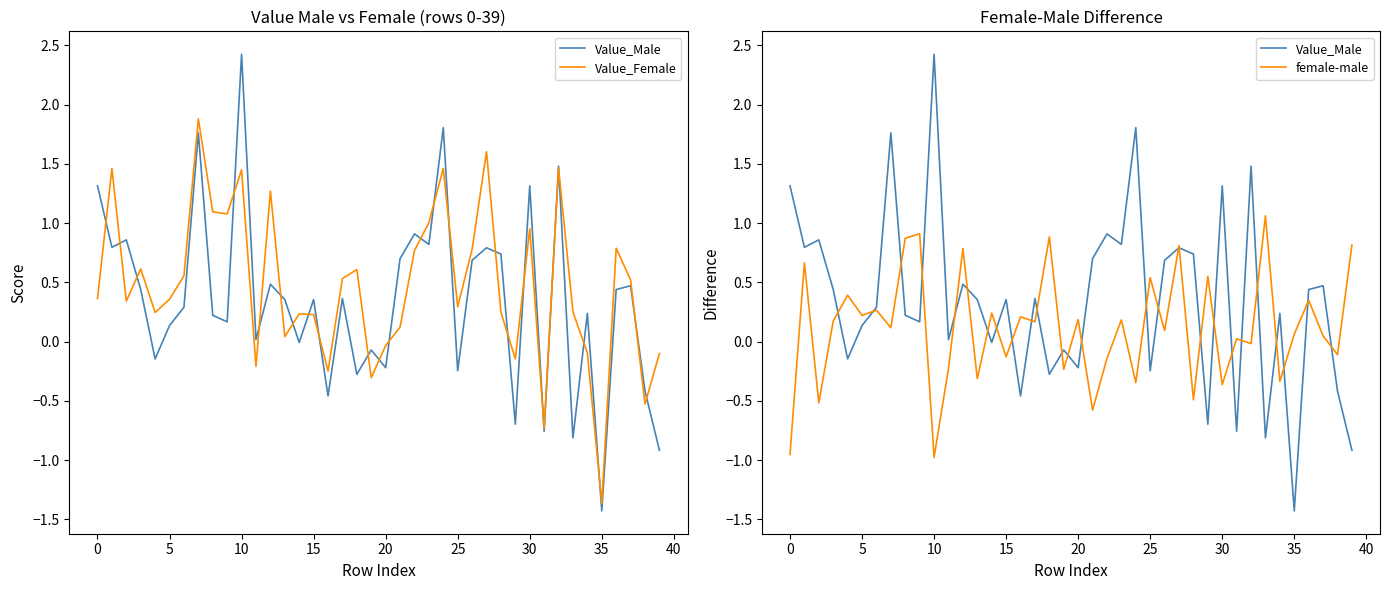

Which series has the largest total across all categories?

Value_Female